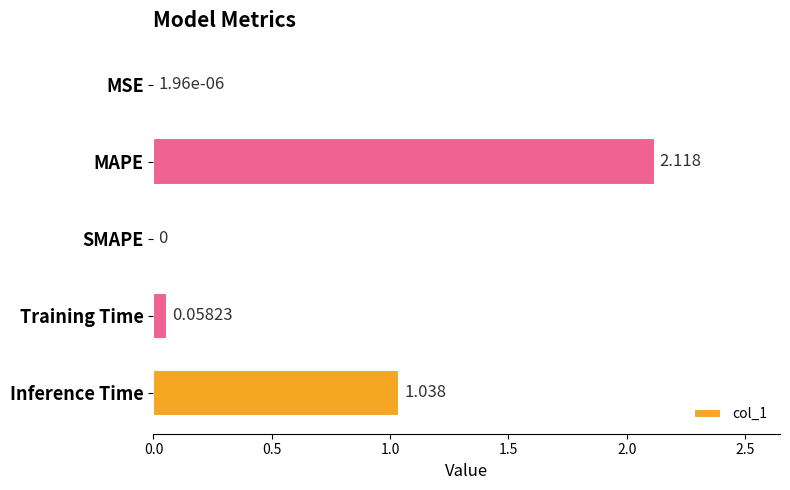

Where is the data nearest to the value 1?

Inference Time